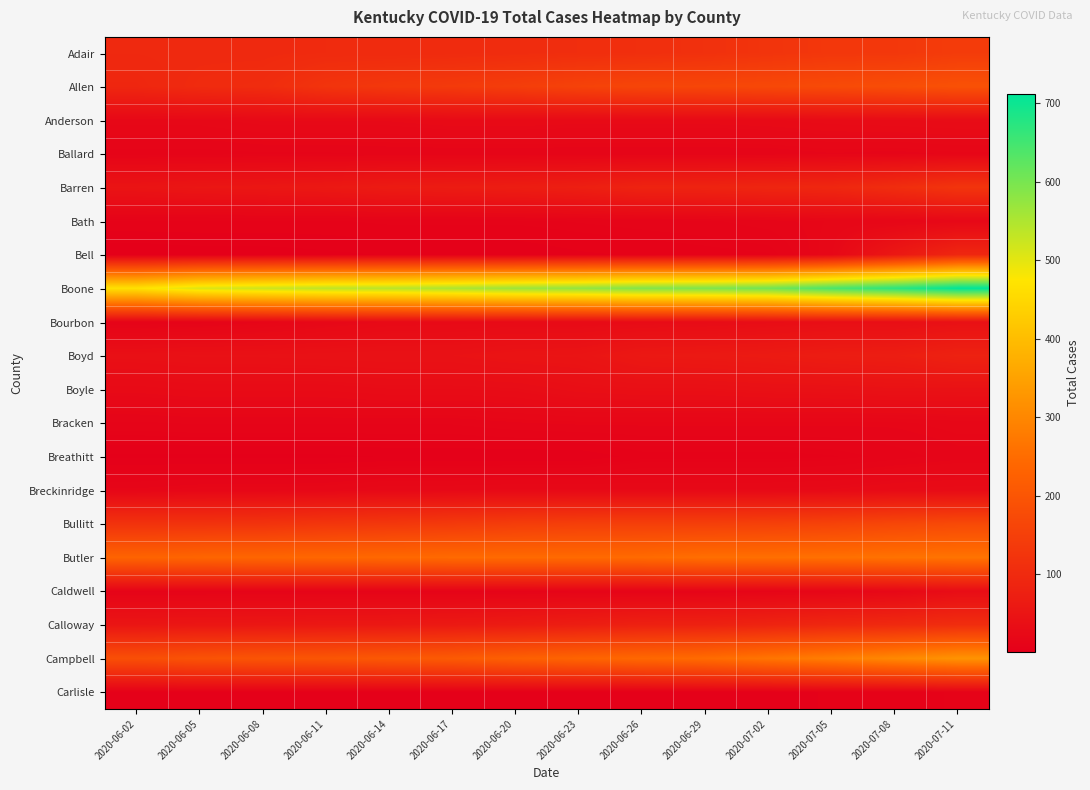

At how many categories does at least one series exceed 327?

14